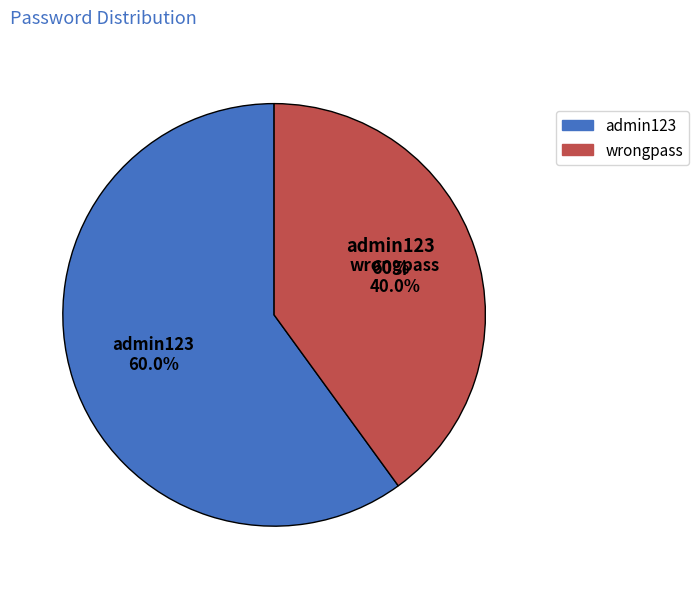

What percentage is the wrongpass slice, to the nearest percent?

40%